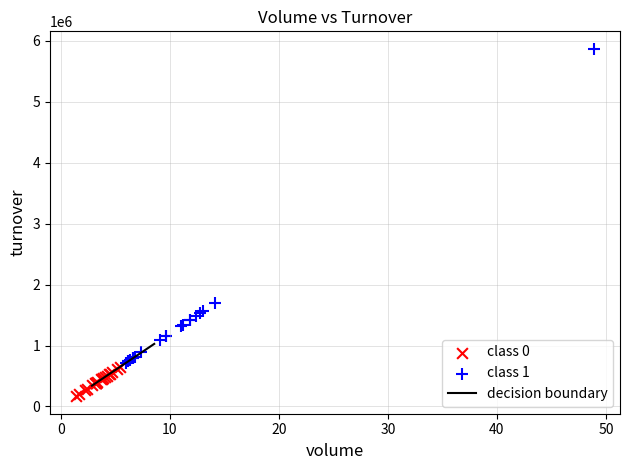

Which series contains the highest Y value?

class 1